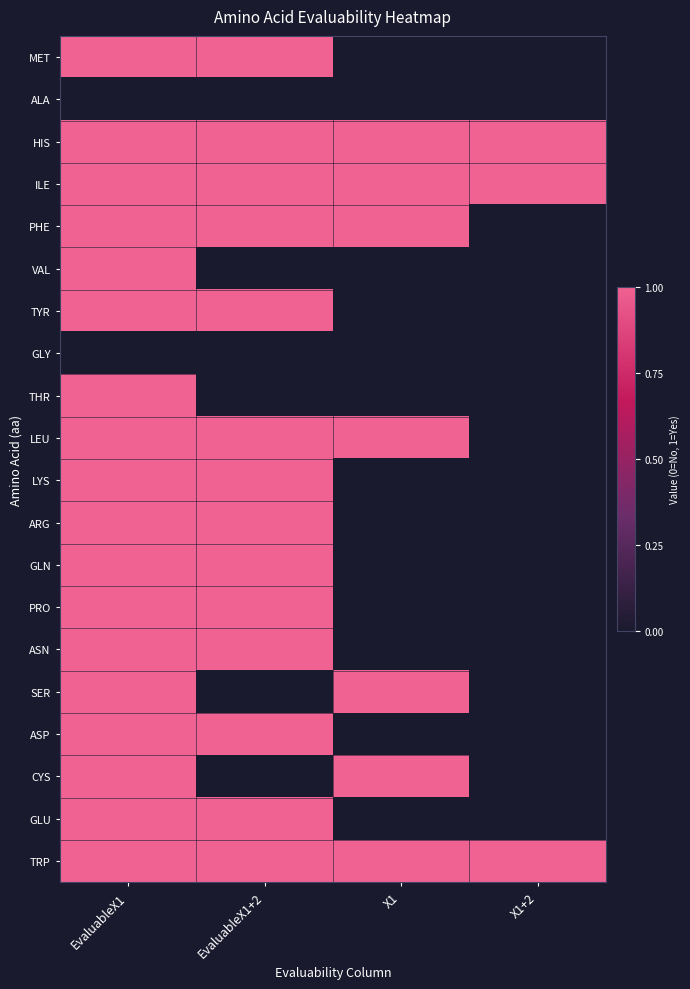

What is the maximum value shown in the chart?

1